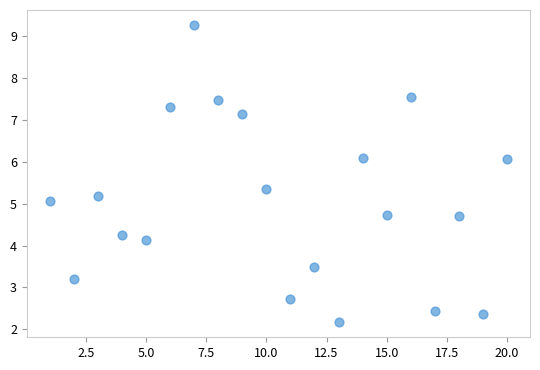

What is the range of Y values (max minus min)?

7.1